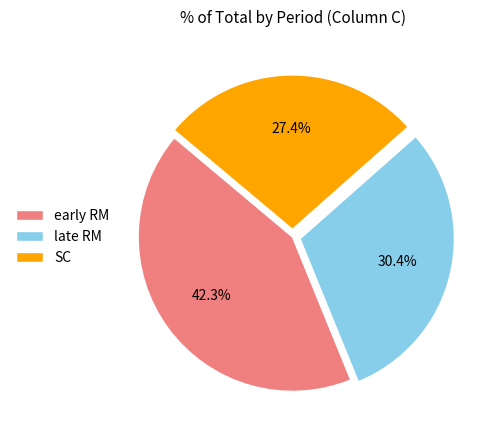

Which has a higher value, late RM or SC?

late RM